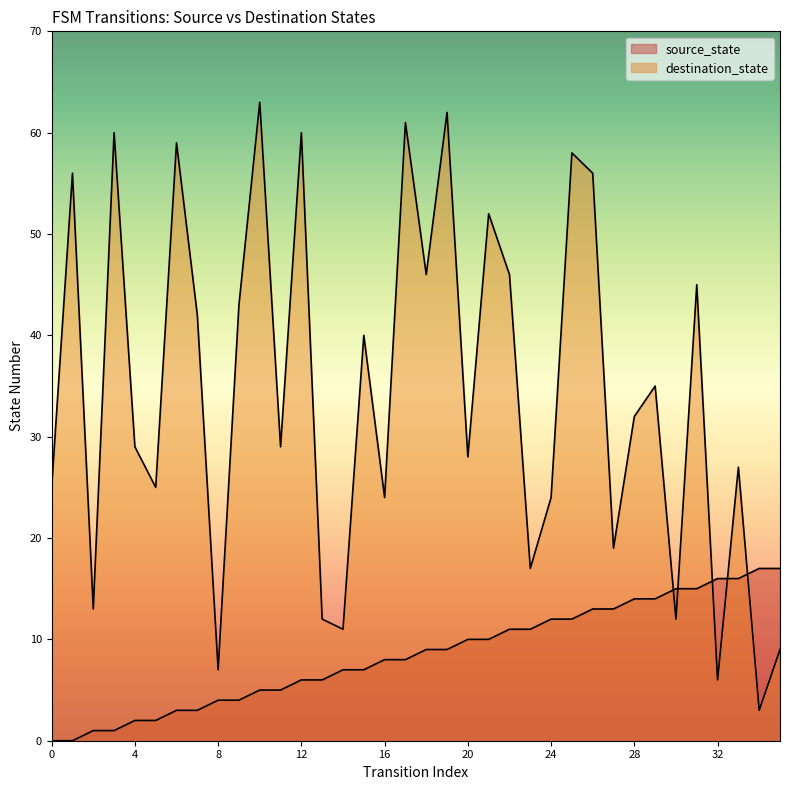

Reading right to left, what are all the values shown in this chart?

source_state: 17	17	16	16	15	15	14	14	13	13	12	12	11	11	10	10	9	9	8	8	7	7	6	6	5	5	4	4	3	3	2	2	1	1	0	0
destination_state: 9	3	27	6	45	12	35	32	19	56	58	24	17	46	52	28	62	46	61	24	40	11	12	60	29	63	43	7	42	59	25	29	60	13	56	25